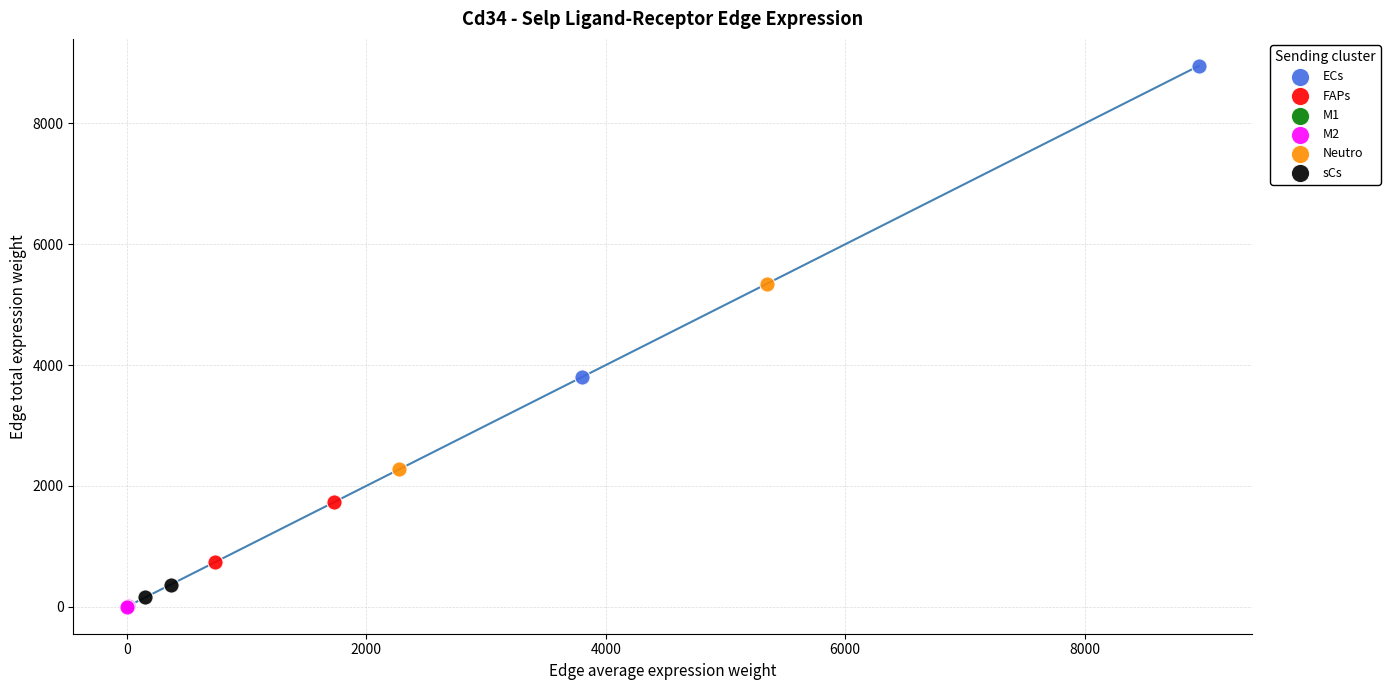

What are all the series names shown in the legend?

ECs, FAPs, M1, M2, Neutro, sCs